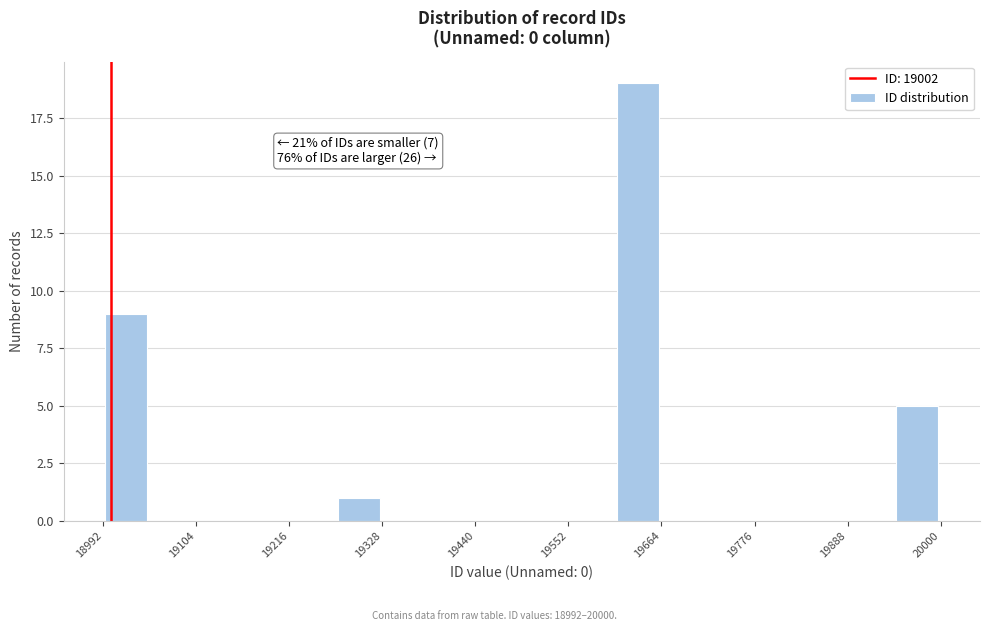

Read against the x-axis, roughly where is the centre of the tallest bar?

19640